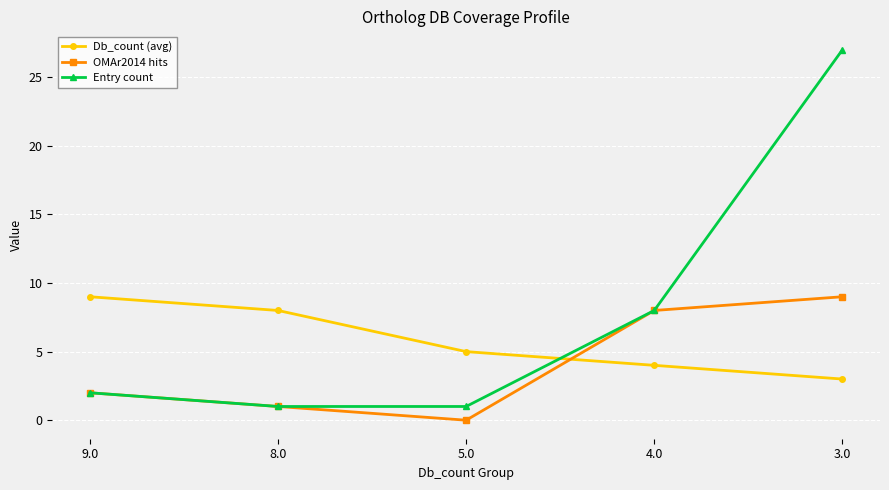

At which label is Entry count closest to 14?

4.0